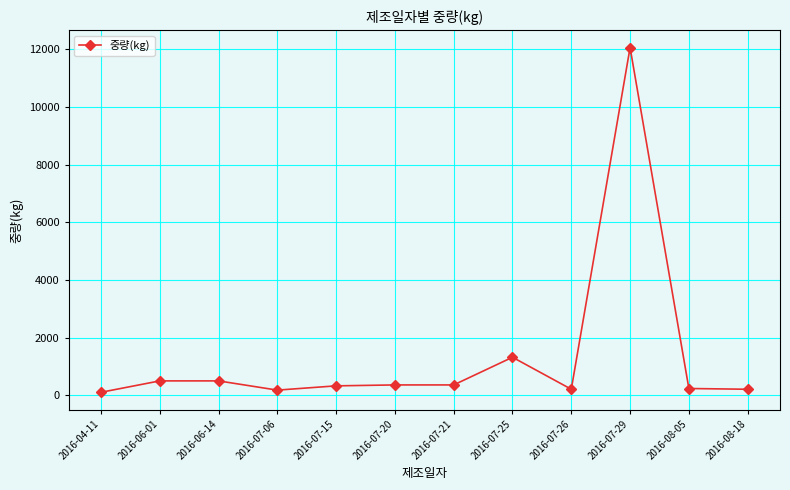

Does the chart have visible grid lines?

Yes